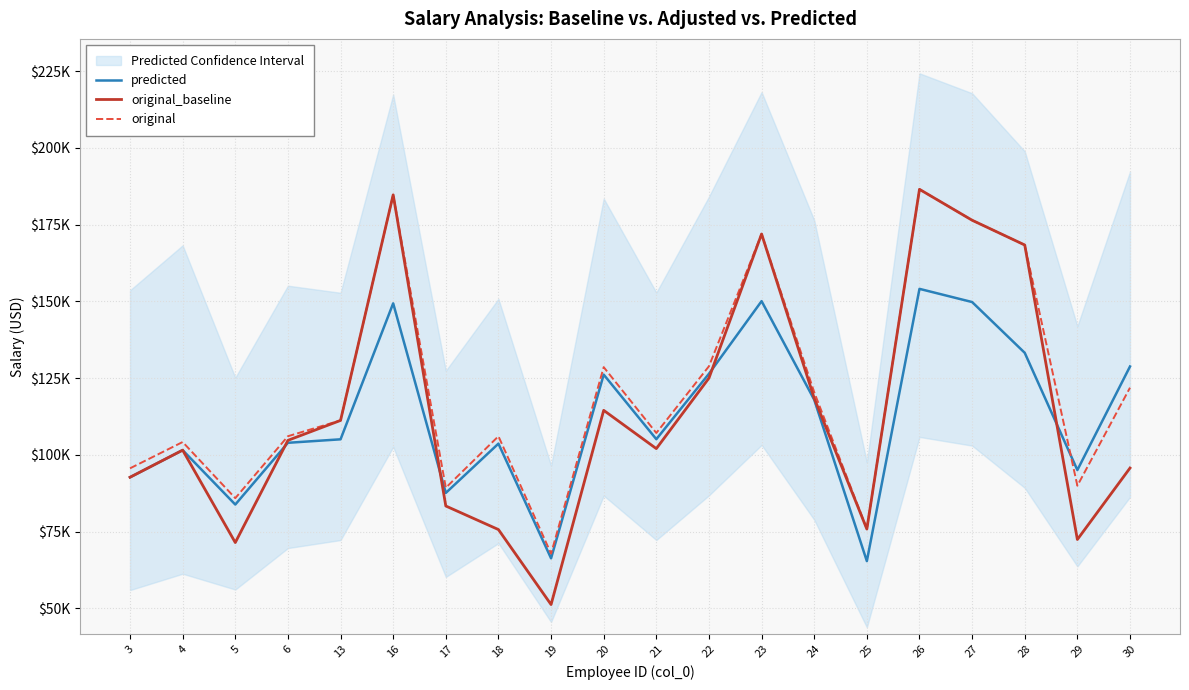

How many data points in original_baseline are above 104705?

9